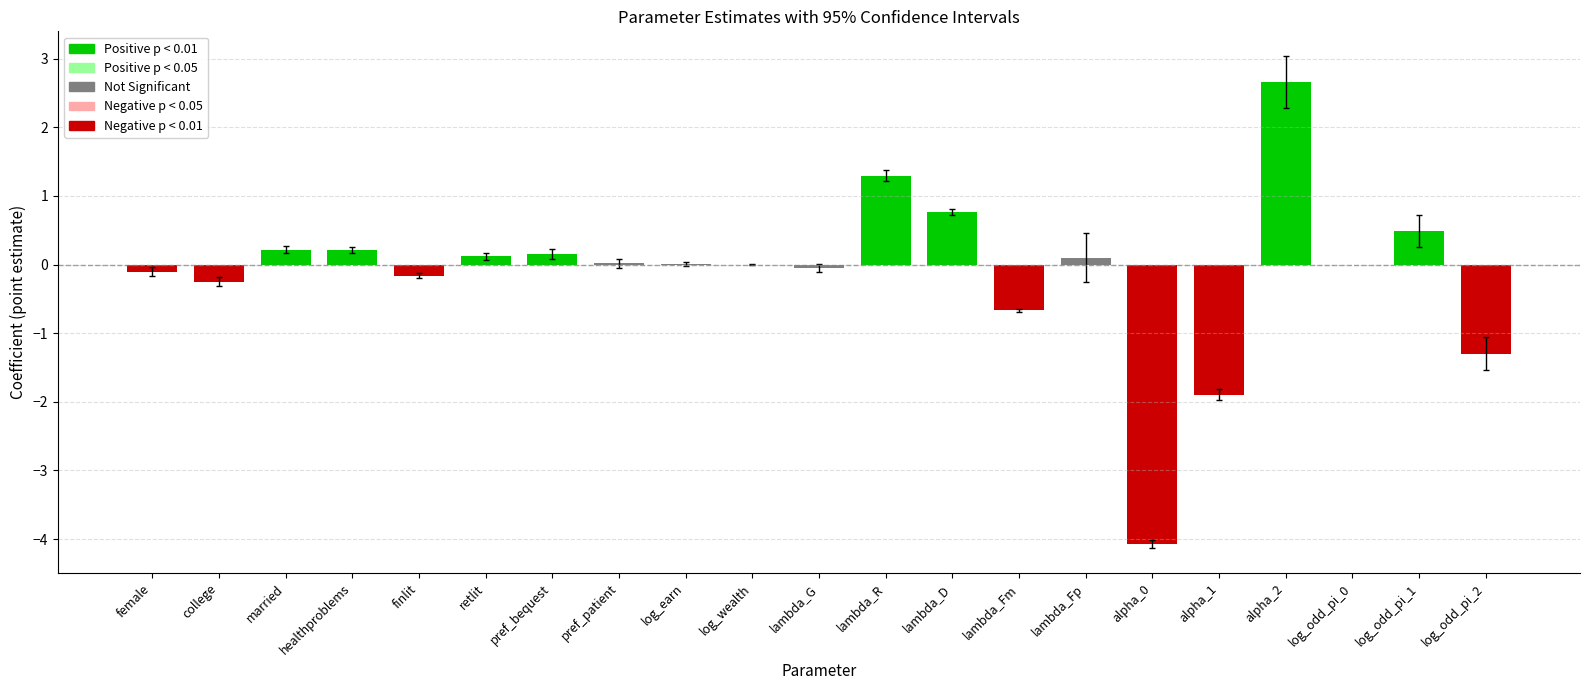

At which category does the chart reach its peak across all series?

alpha_2